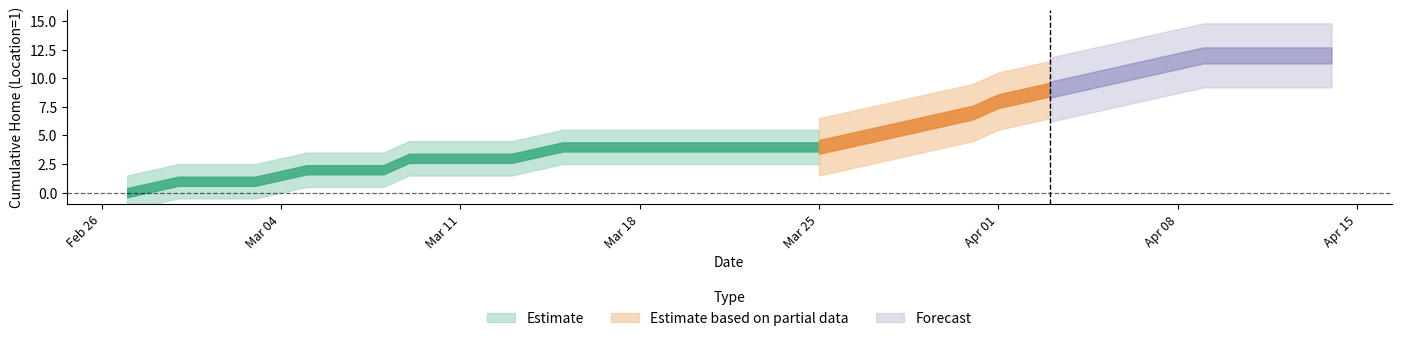

Where is the first local maximum?

1